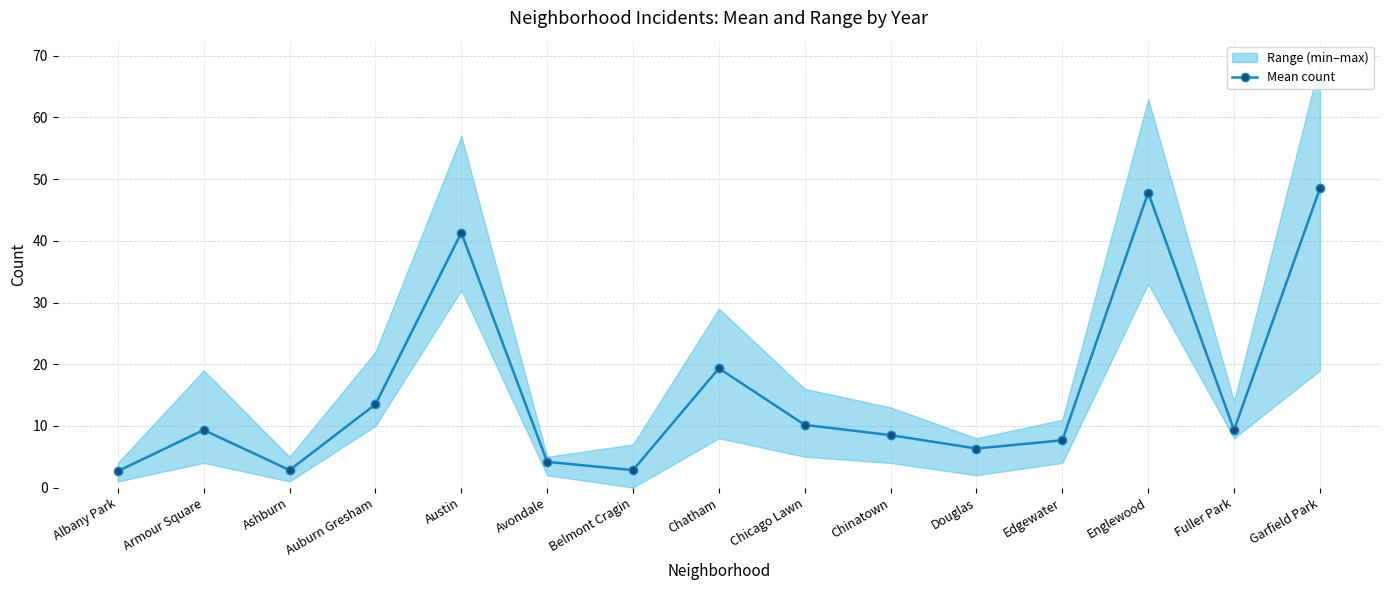

Where is the first local minimum?

Ashburn